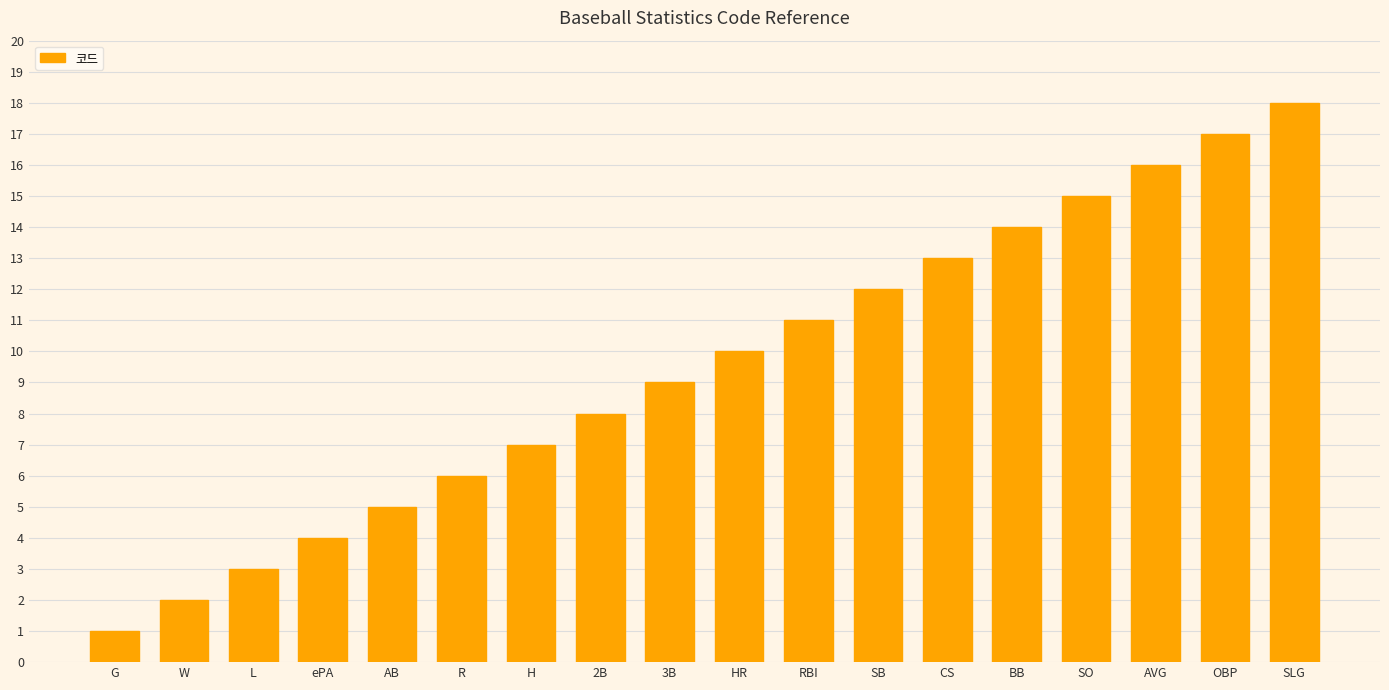

Does the chart contain any negative values?

No